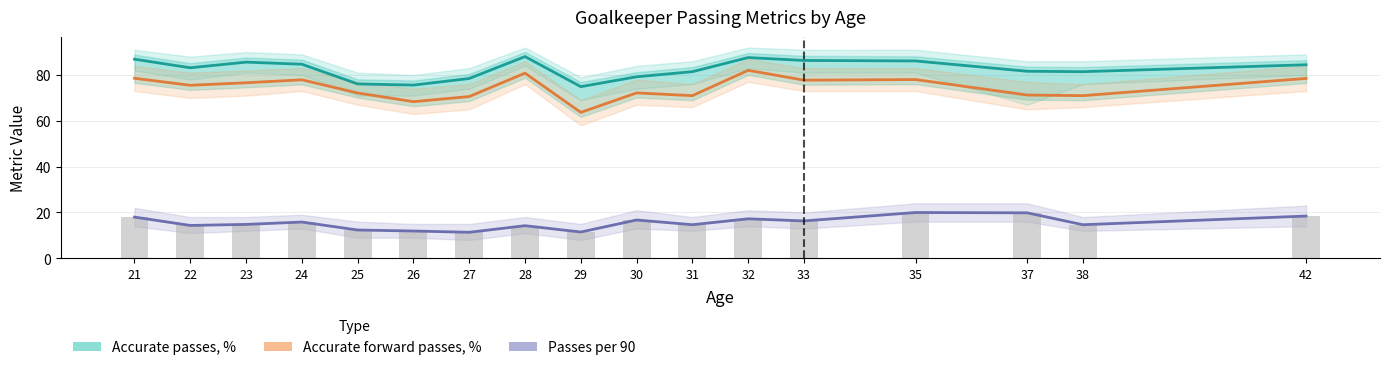

Which series changed the most between 23 and 37?

Accurate forward passes, %